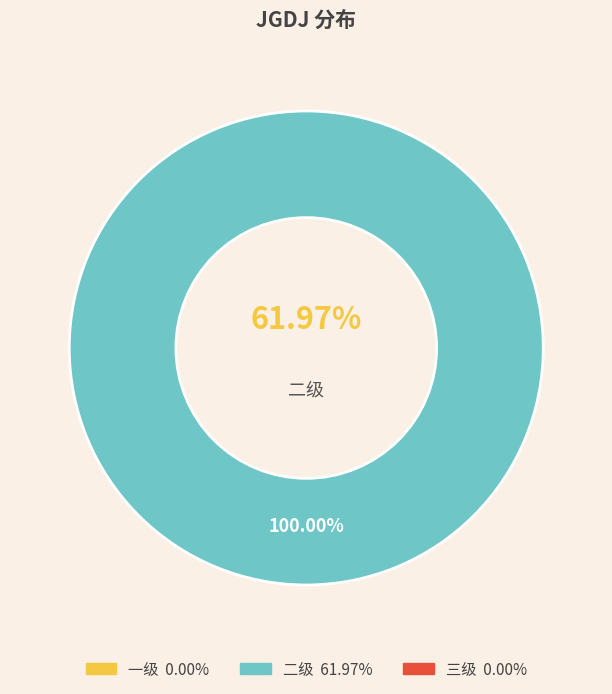

What is the smallest slice in the pie chart?

一级